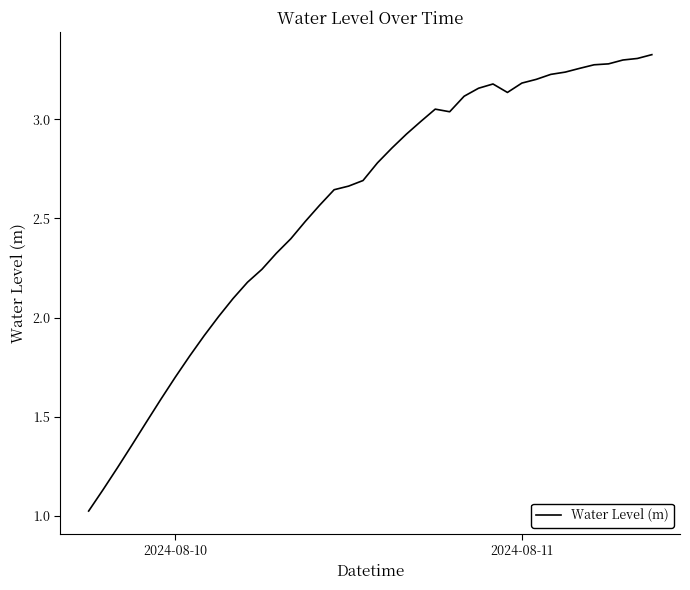

What is the minimum value shown in the chart?

1.0